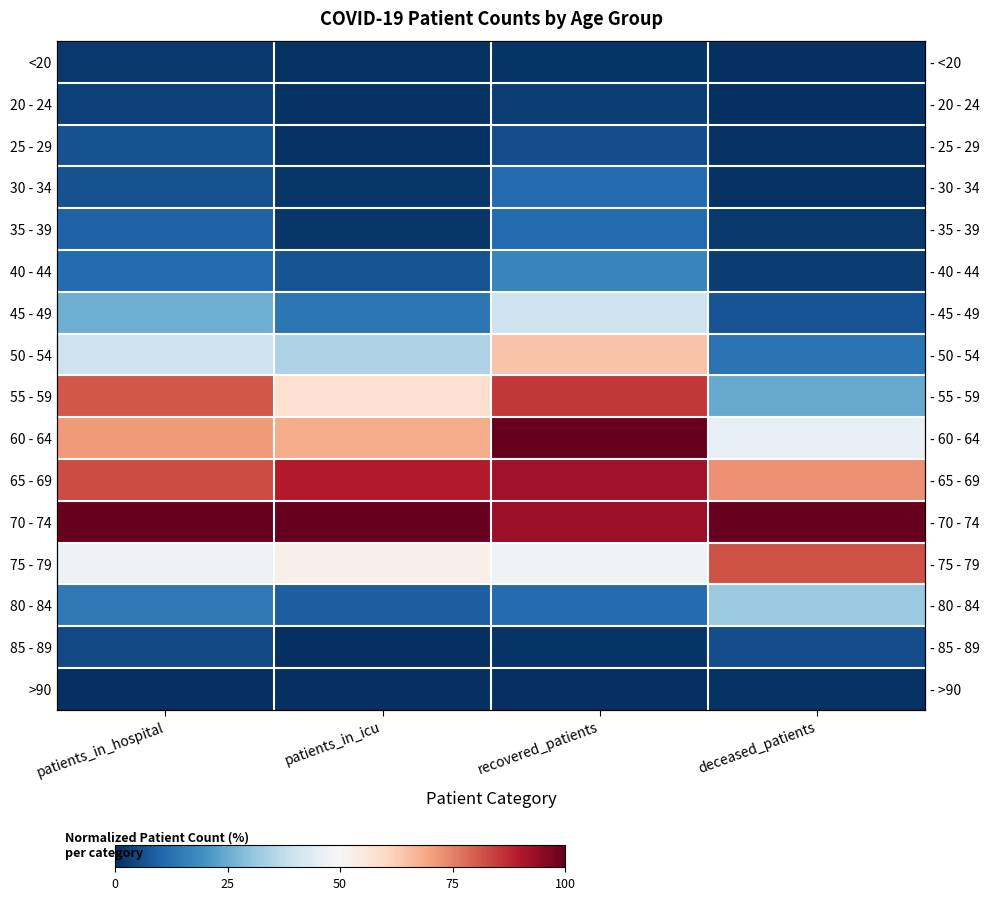

Is the value of <20 at recovered_patients greater than the value of 25 - 29 at patients_in_icu?

Yes